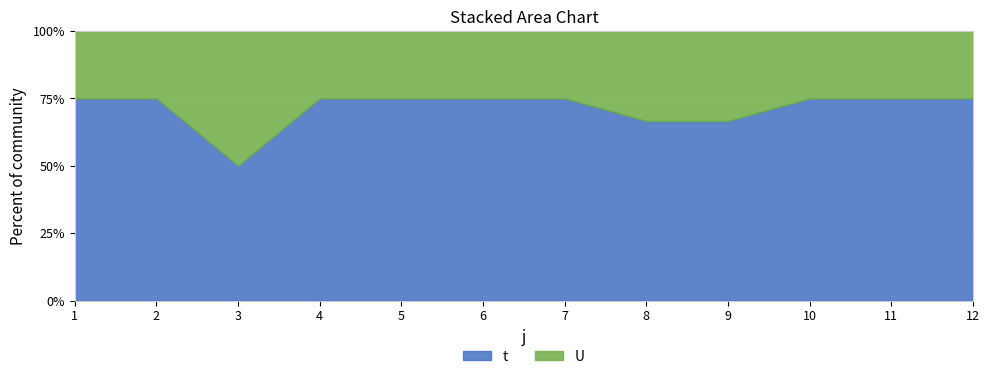

How many categories are shown in the chart?

12